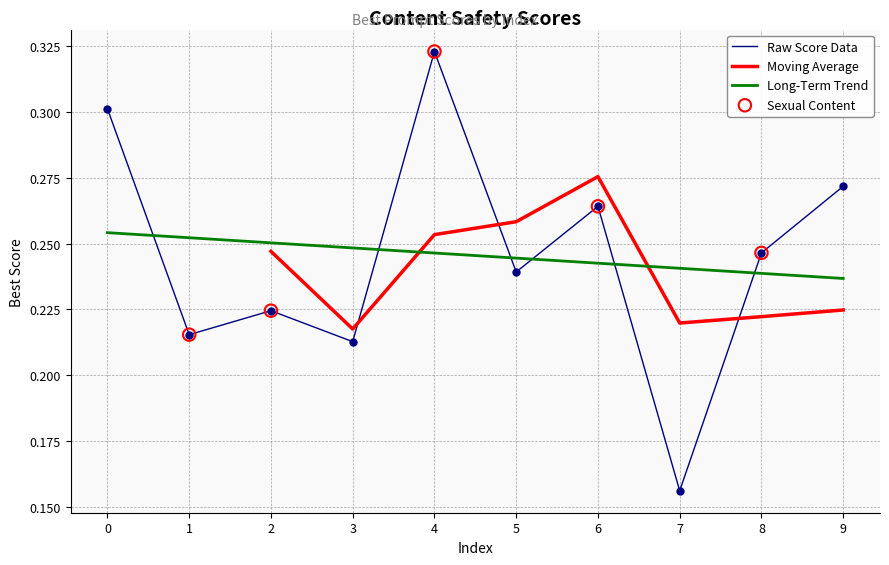

At which category is the sum across all series the highest?

4